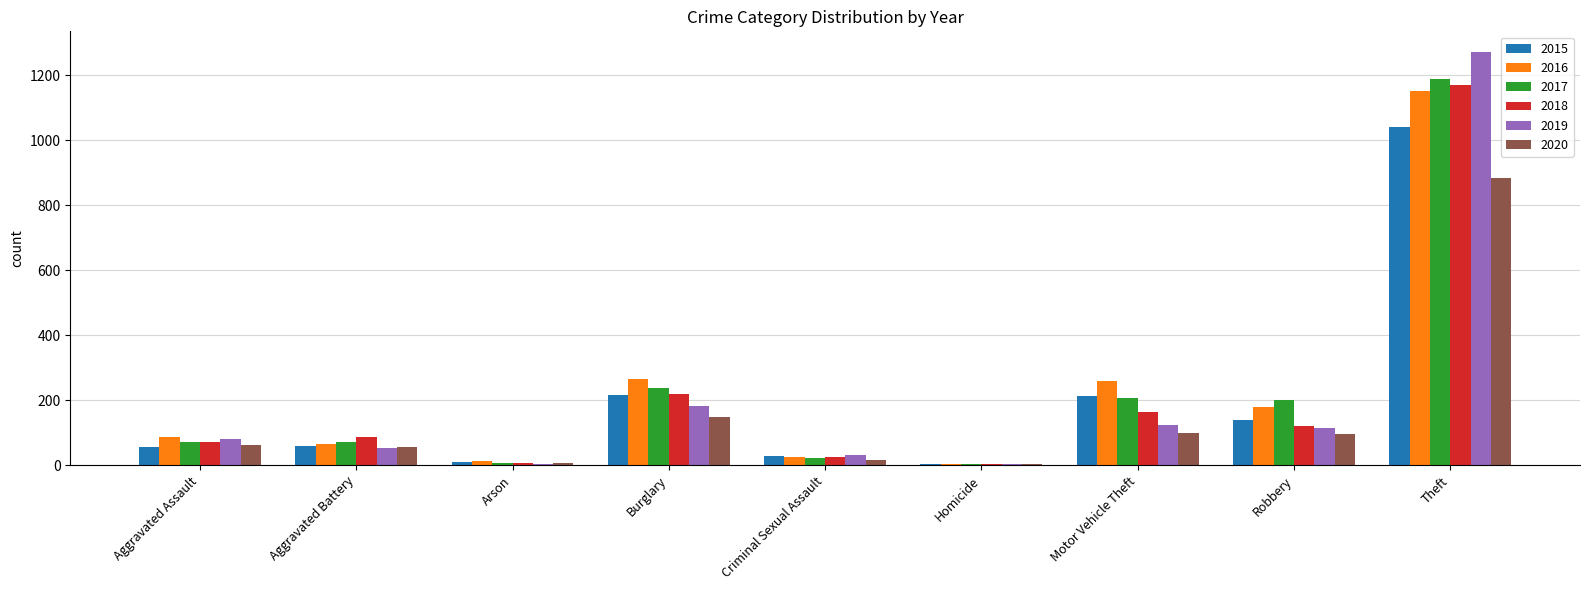

Is it true that 2016 equals 66 at Aggravated Battery?

True